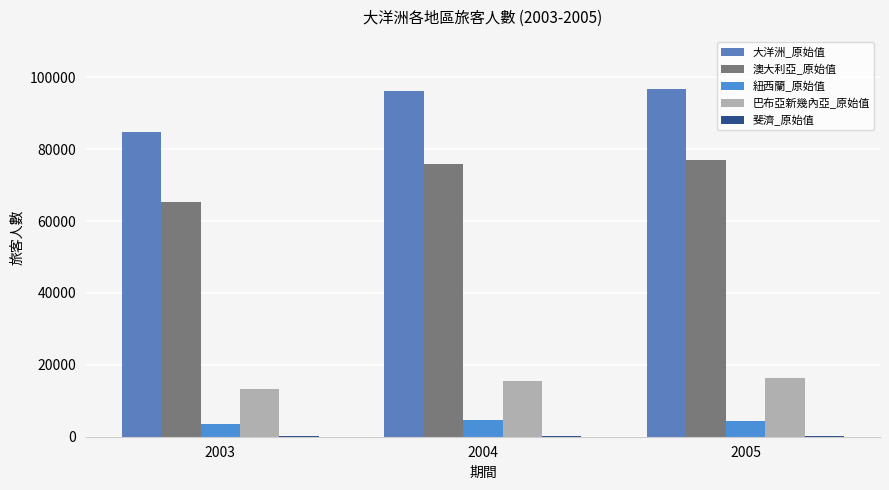

Rank the series by their maximum value, from lowest to highest.

斐濟_原始值, 紐西蘭_原始值, 巴布亞新幾內亞_原始值, 澳大利亞_原始值, 大洋洲_原始值